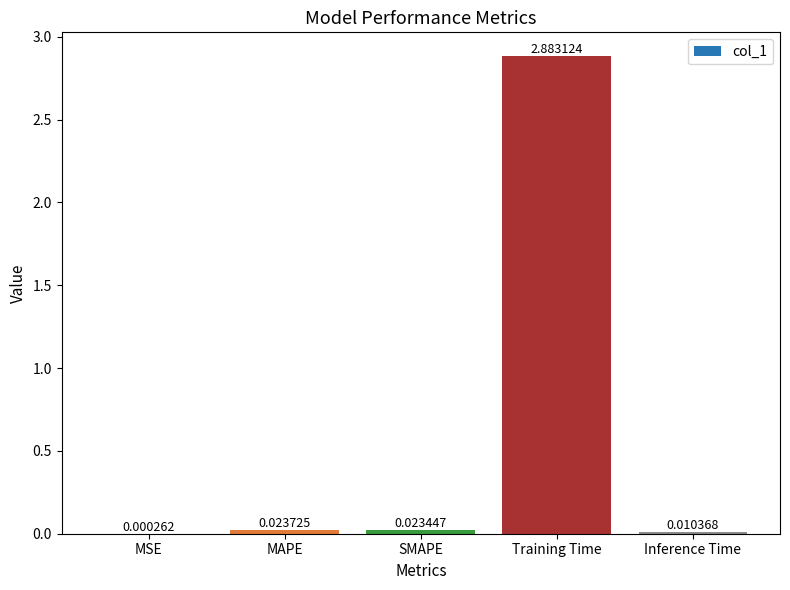

What is the change in value from MAPE to Training Time?

+2.9